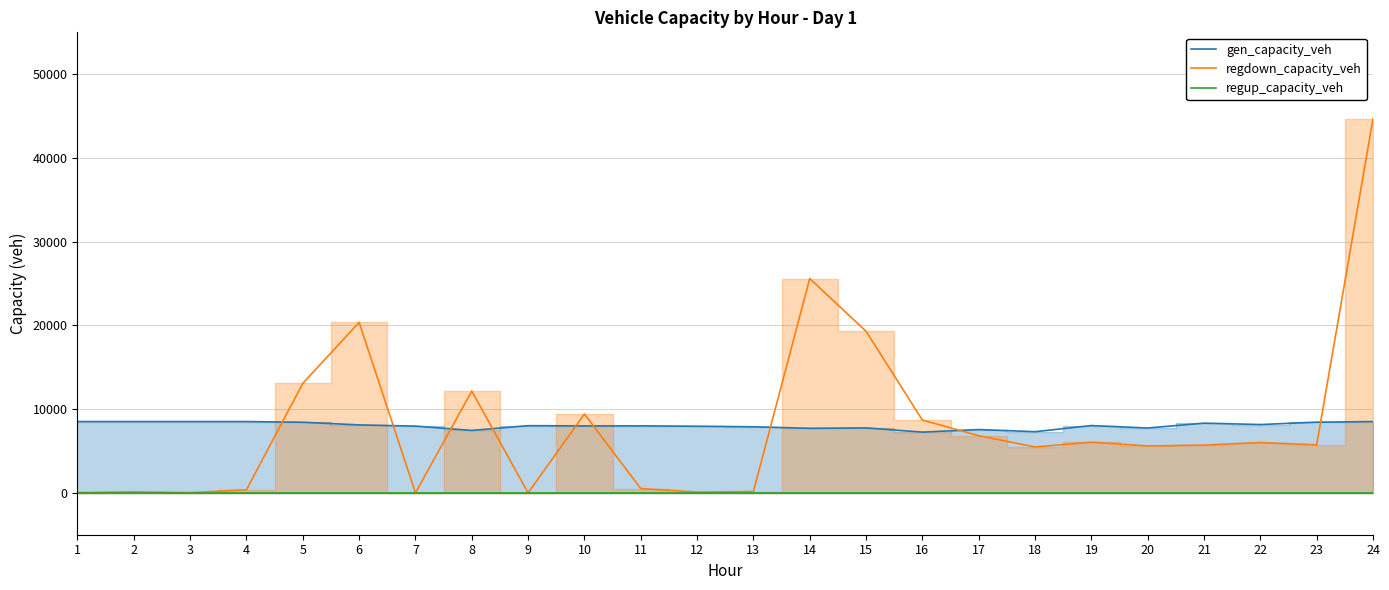

True or false: gen_capacity_veh and regdown_capacity_veh intersect in this chart.

True